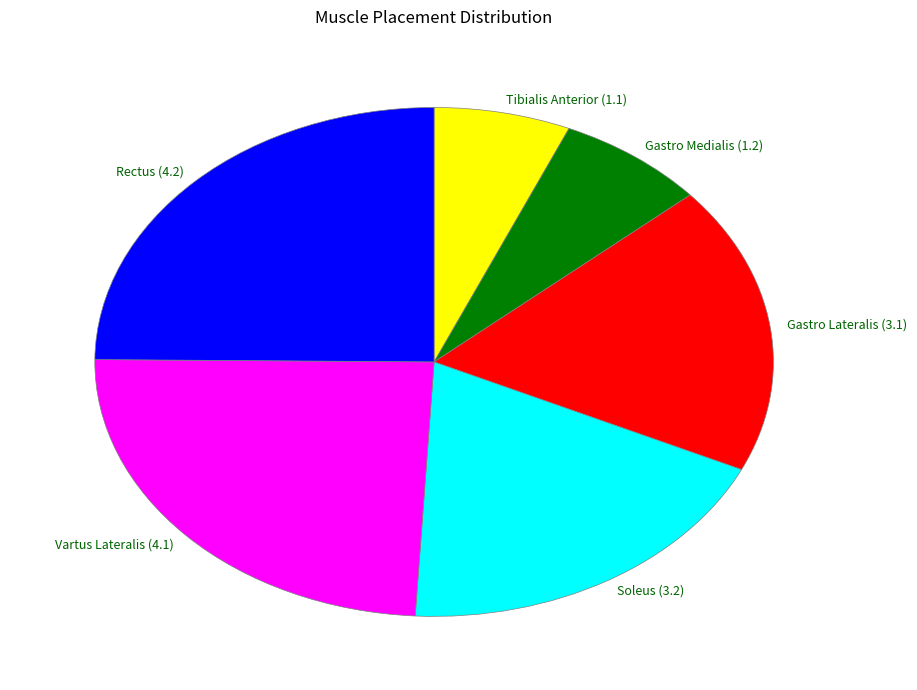

Is the sum of Vartus Lateralis and Rectus greater than half?

No